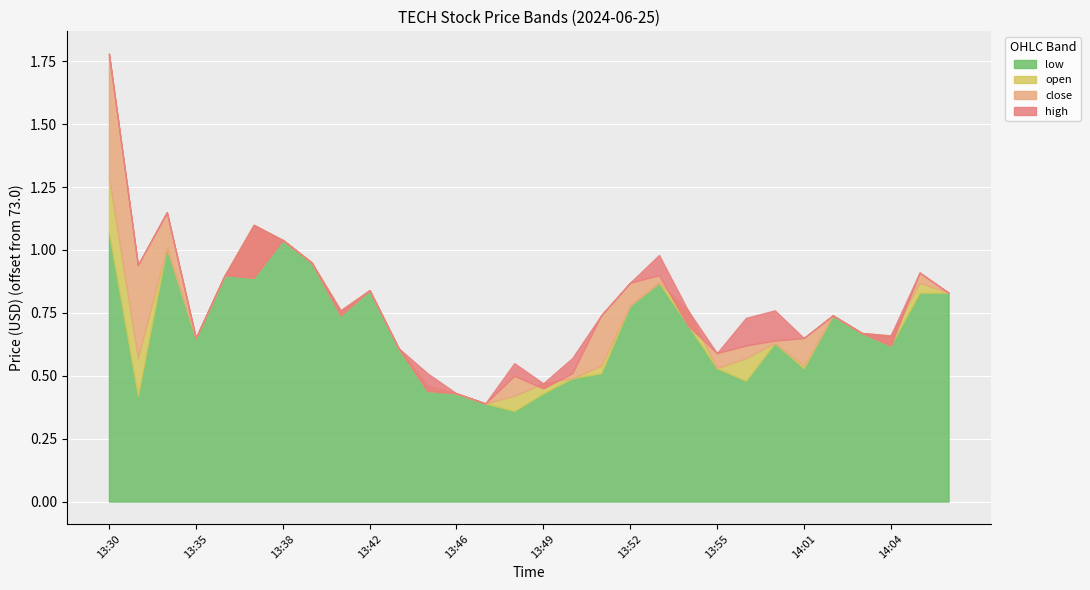

How many lines are shown in the chart?

4